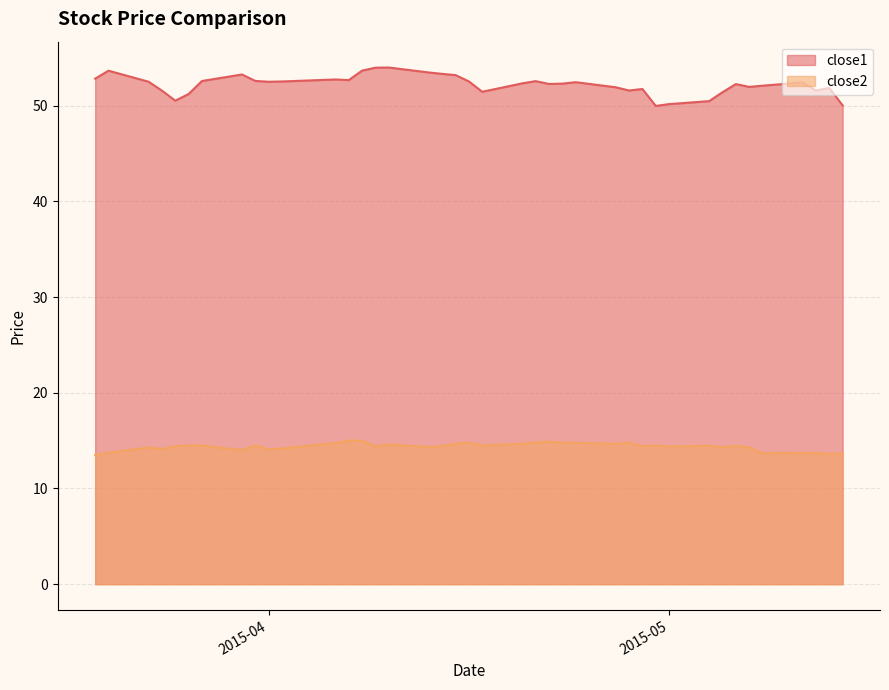

True or false: close1 has a value of 36.8 at 2015-04-08.

False